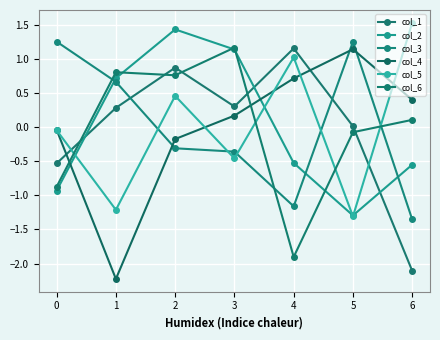

The value of col_4 at 6 is 0.4. True or false?

True